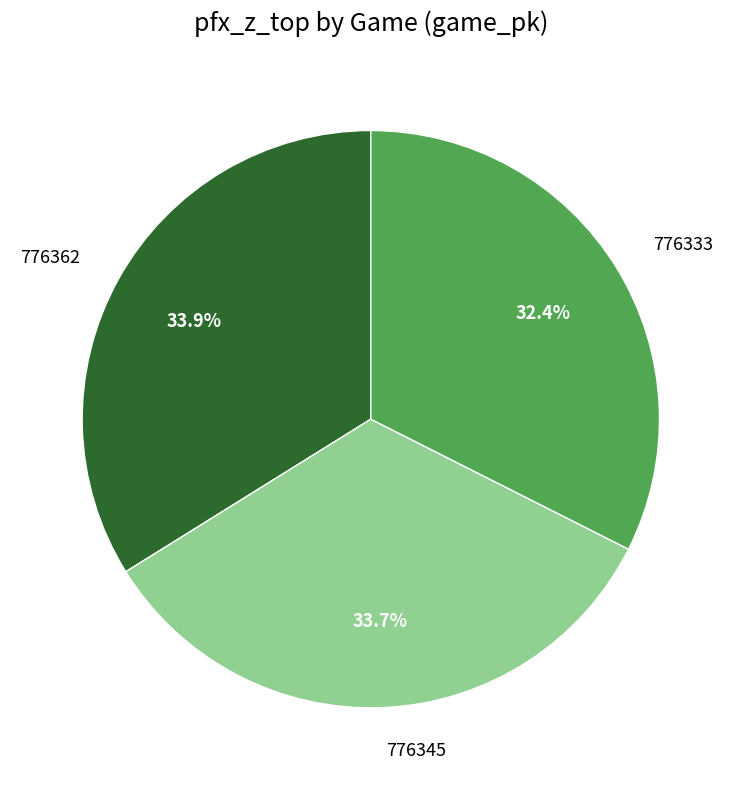

What portion of the pie excludes 776345?

66.3%